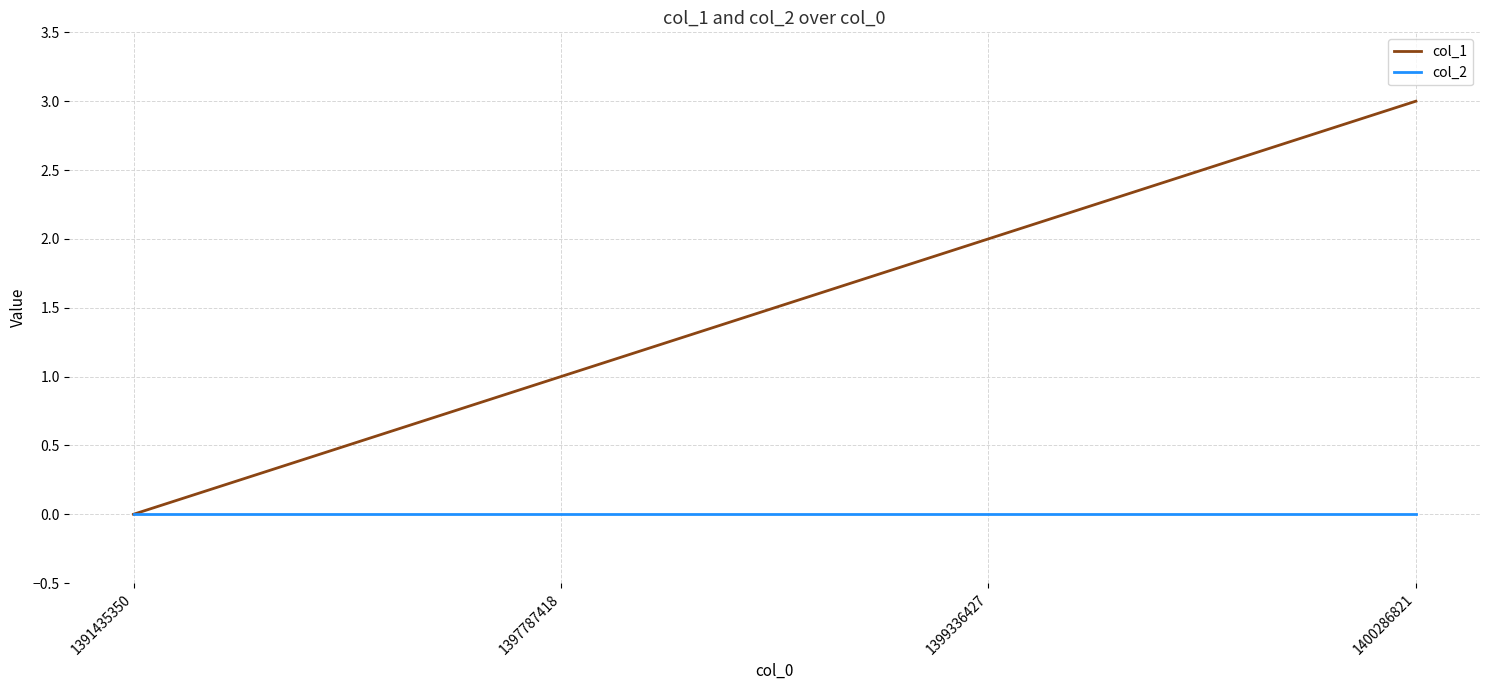

Which category has the highest value across all series?

1400286821